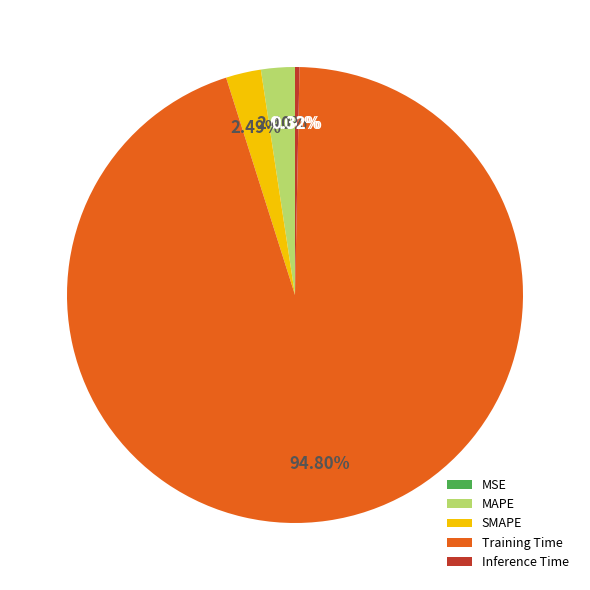

Which has a higher value, Inference Time or Training Time?

Training Time